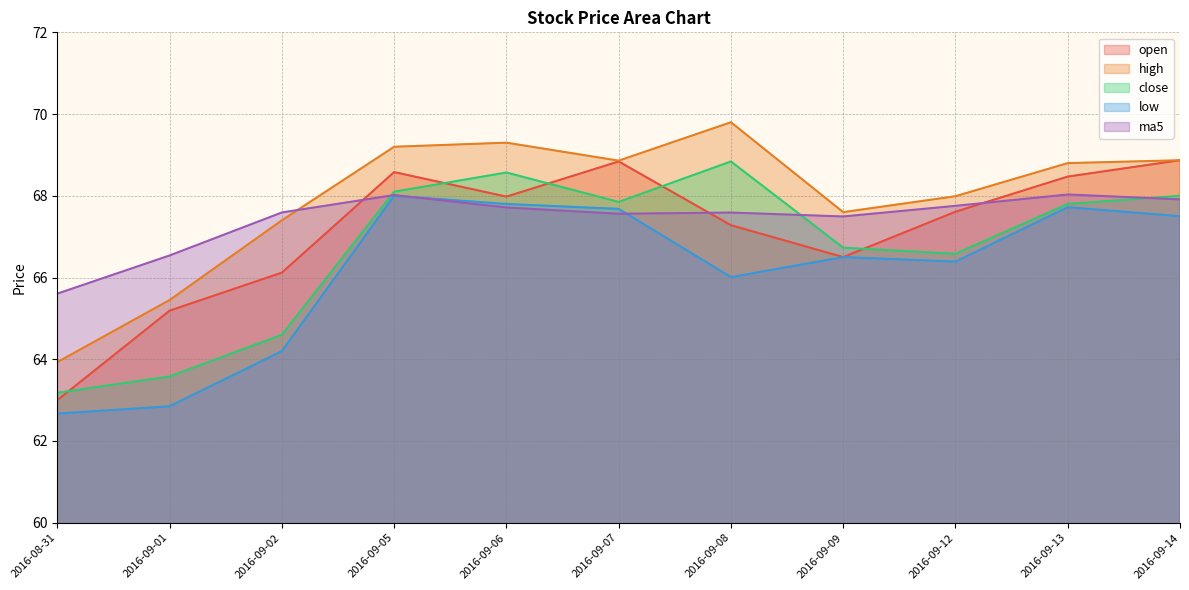

Reading left to right, extract all data points from this chart.

open: 63.0	65.2	66.1	68.6	68.0	68.8	67.3	66.5	67.6	68.5	68.9
high: 63.9	65.5	67.4	69.2	69.3	68.9	69.8	67.6	68.0	68.8	68.9
close: 63.2	63.6	64.6	68.1	68.6	67.8	68.8	66.7	66.6	67.8	68.0
low: 62.7	62.9	64.2	68.0	67.8	67.7	66.0	66.5	66.4	67.7	67.5
ma5: 65.6	66.5	67.6	68.0	67.7	67.6	67.6	67.5	67.8	68.0	67.9